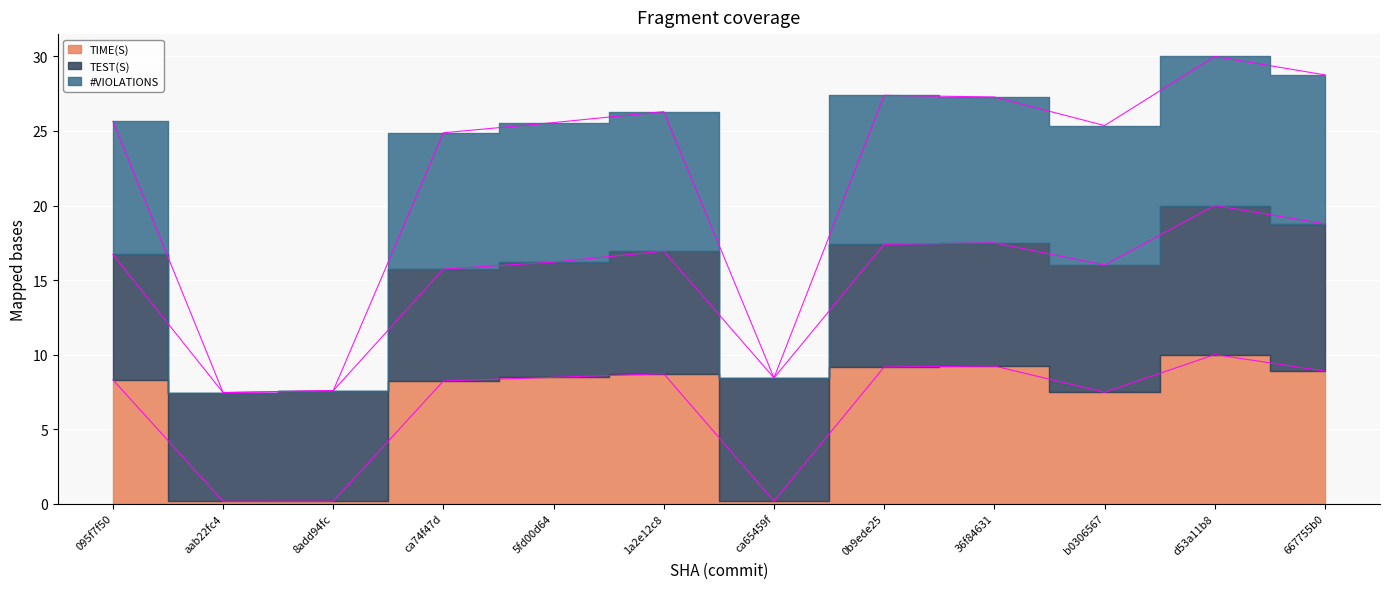

The value of TIME(S) at 667755b0 is 2.7. True or false?

False